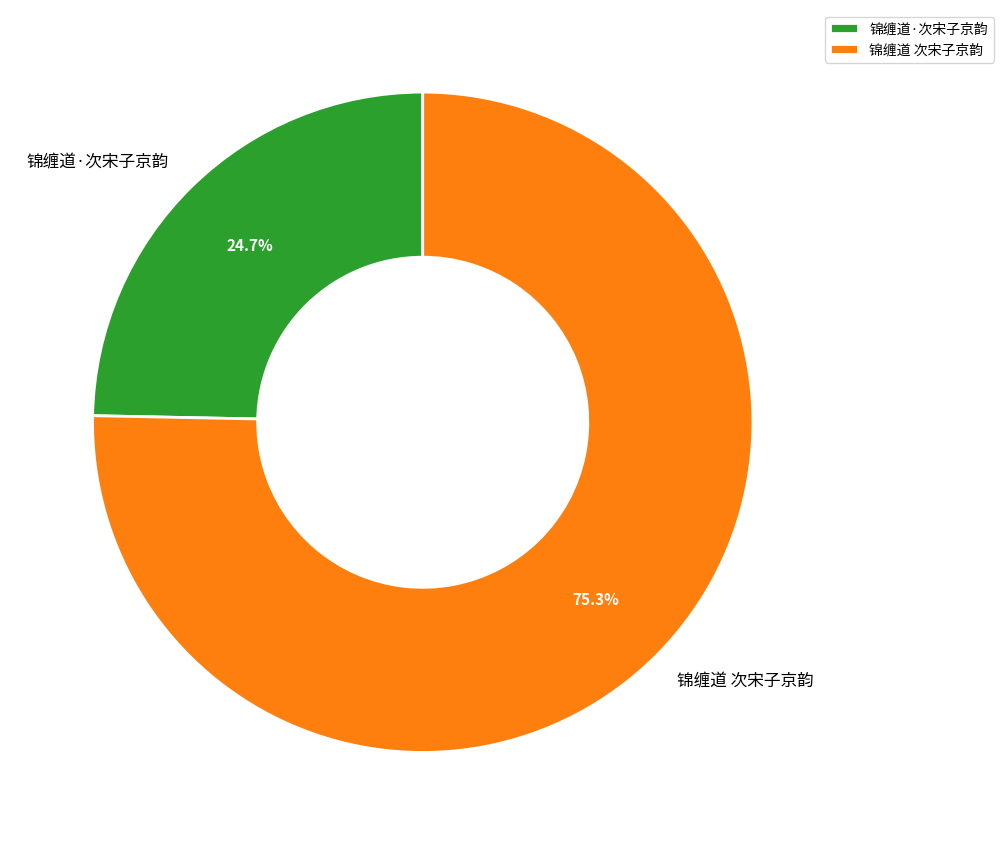

To the nearest percent, what is the difference between the 锦缠道 次宋子京韵 and 锦缠道·次宋子京韵 slice percentages?

51%